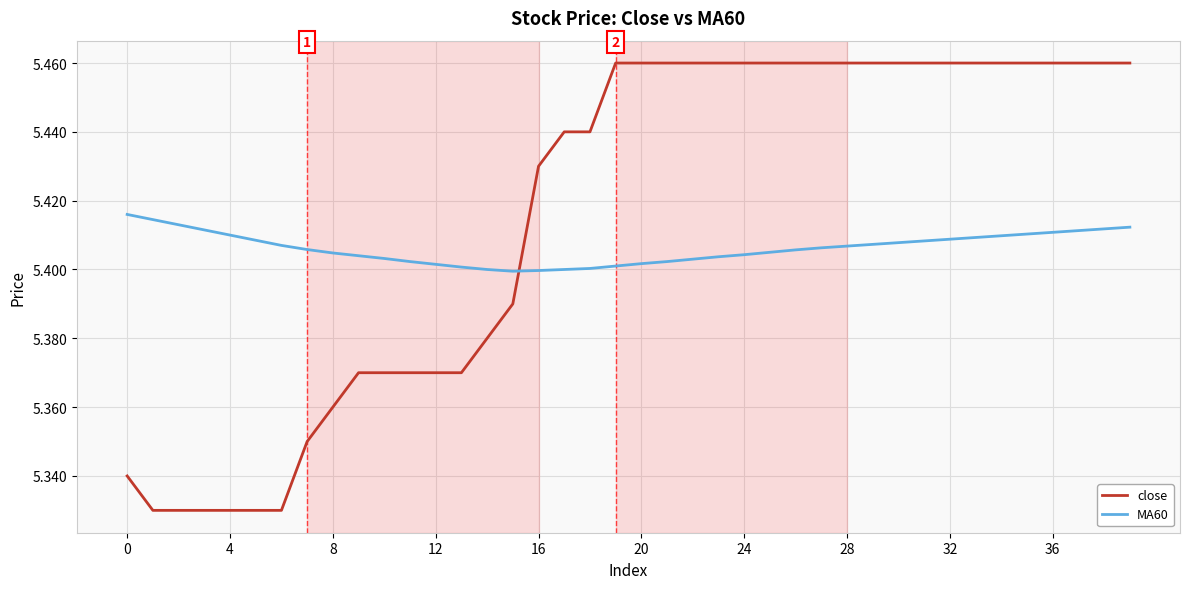

Which series has the largest total across all categories?

close